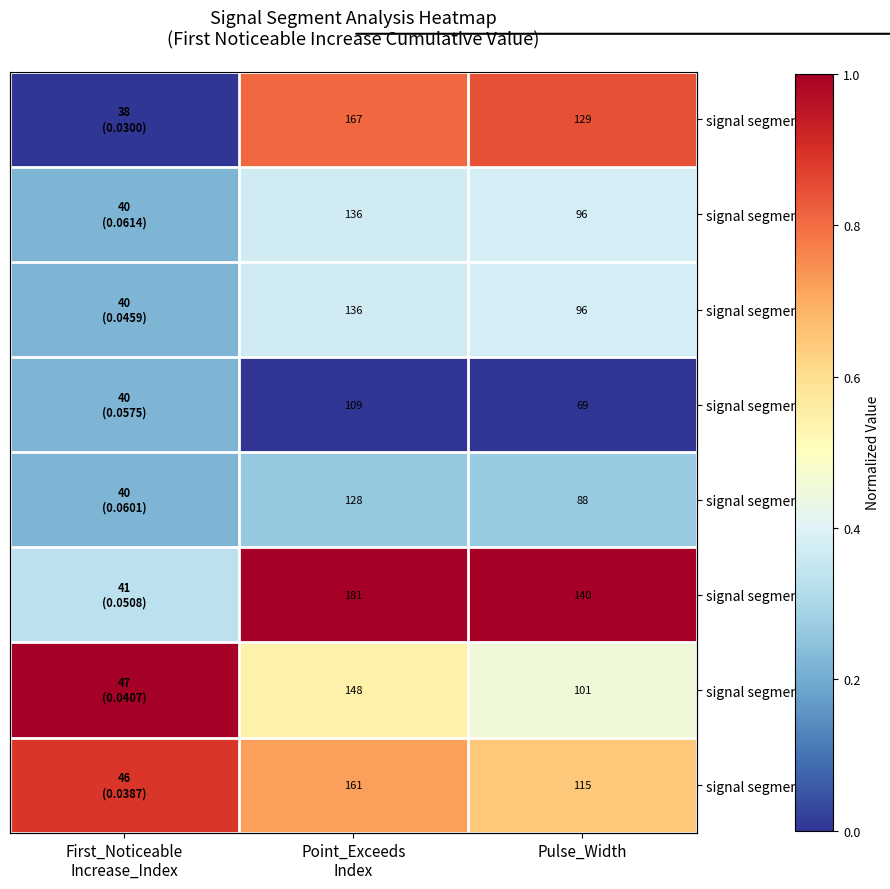

What is the spread (max minus min) of values at First_Noticeable
Increase_Index?

1.0